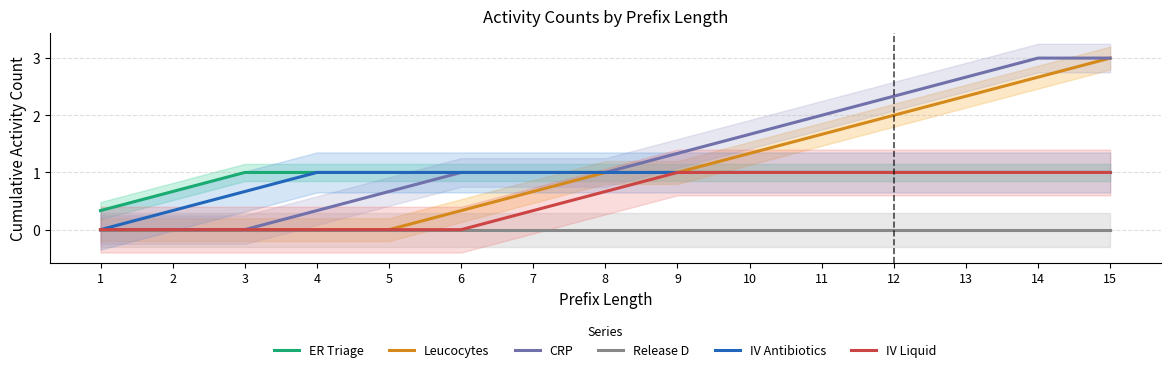

Reading right to left, transcribe all the data shown in this chart.

ER Triage: 15=1.0	14=1.0	13=1.0	12=1.0	11=1.0	10=1.0	9=1.0	8=1.0	7=1.0	6=1.0	5=1.0	4=1.0	3=1.0	2=0.7	1=0.3
Leucocytes: 15=3.0	14=2.7	13=2.3	12=2.0	11=1.7	10=1.3	9=1.0	8=1.0	7=0.7	6=0.3	5=0.0	4=0.0	3=0.0	2=0.0	1=0.0
CRP: 15=3.0	14=3.0	13=2.7	12=2.3	11=2.0	10=1.7	9=1.3	8=1.0	7=1.0	6=1.0	5=0.7	4=0.3	3=0.0	2=0.0	1=0.0
Release D: 15=0.0	14=0.0	13=0.0	12=0.0	11=0.0	10=0.0	9=0.0	8=0.0	7=0.0	6=0.0	5=0.0	4=0.0	3=0.0	2=0.0	1=0.0
IV Antibiotics: 15=1.0	14=1.0	13=1.0	12=1.0	11=1.0	10=1.0	9=1.0	8=1.0	7=1.0	6=1.0	5=1.0	4=1.0	3=0.7	2=0.3	1=0.0
IV Liquid: 15=1.0	14=1.0	13=1.0	12=1.0	11=1.0	10=1.0	9=1.0	8=0.7	7=0.3	6=0.0	5=0.0	4=0.0	3=0.0	2=0.0	1=0.0